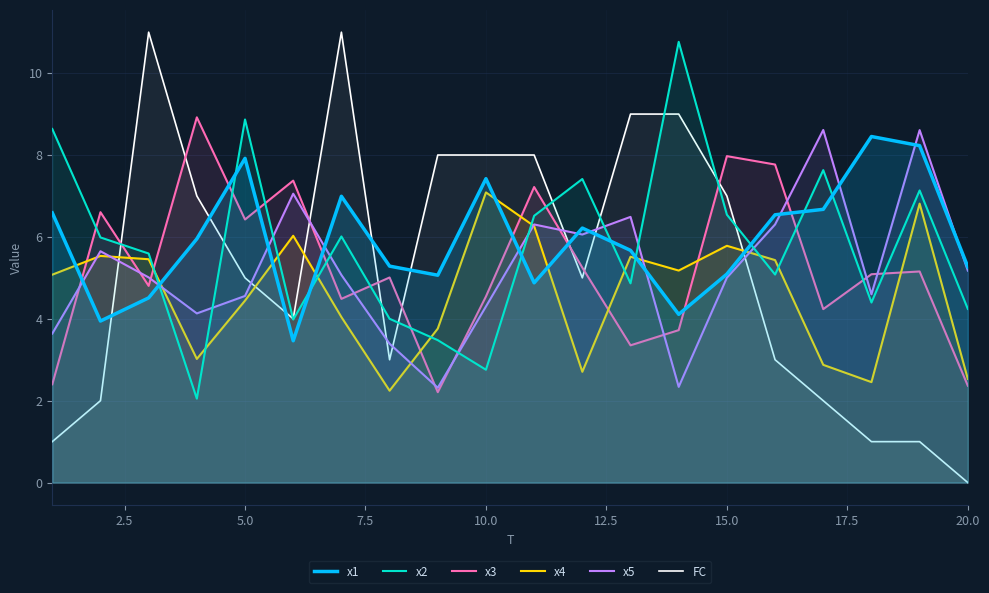

How many interior local valleys does the x3 series have?

6